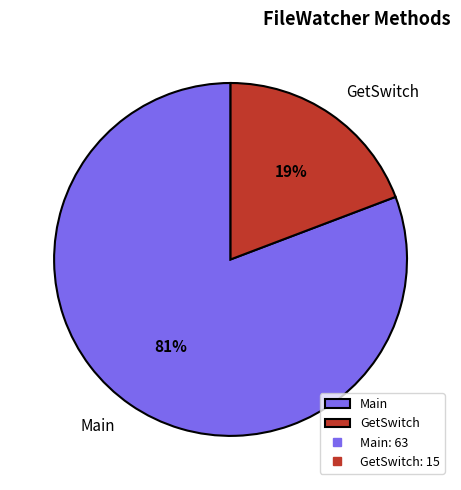

To the nearest percent, what percentage of the pie is Main?

81%